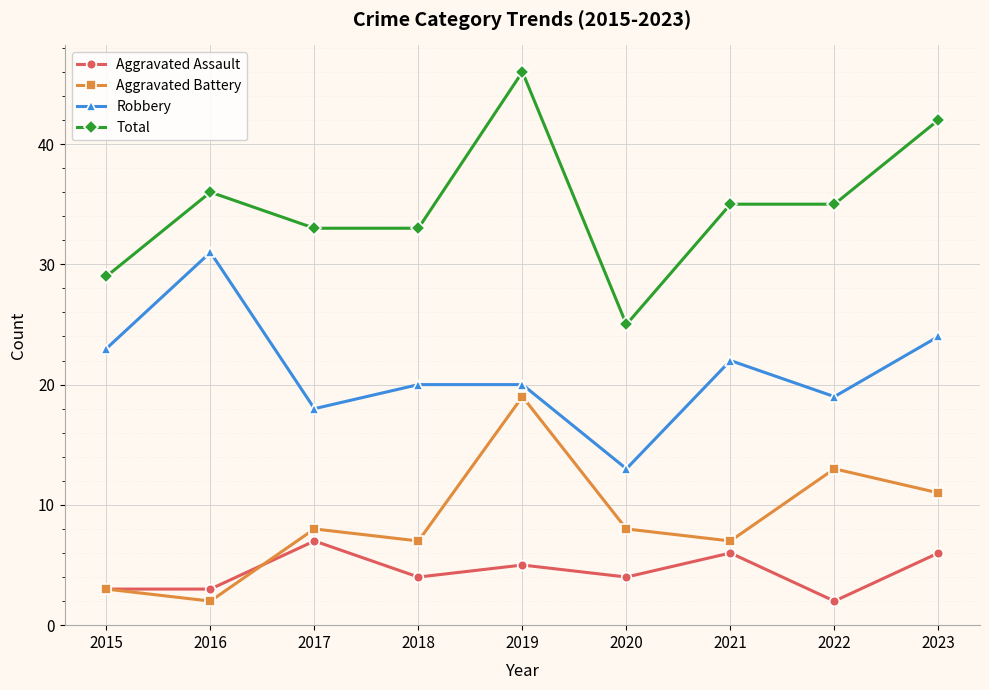

Which series has the widest spread of values?

Total